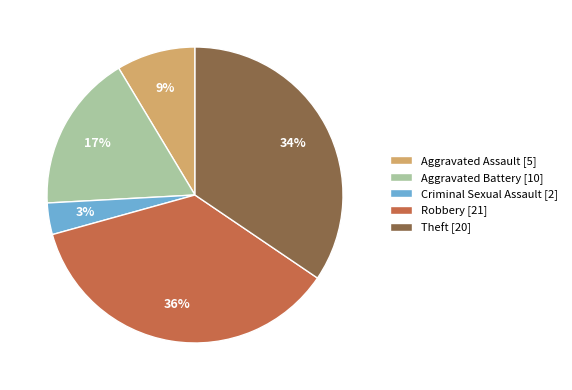

Rank the categories by value from lowest to highest.

Criminal Sexual Assault, Aggravated Assault, Aggravated Battery, Theft, Robbery